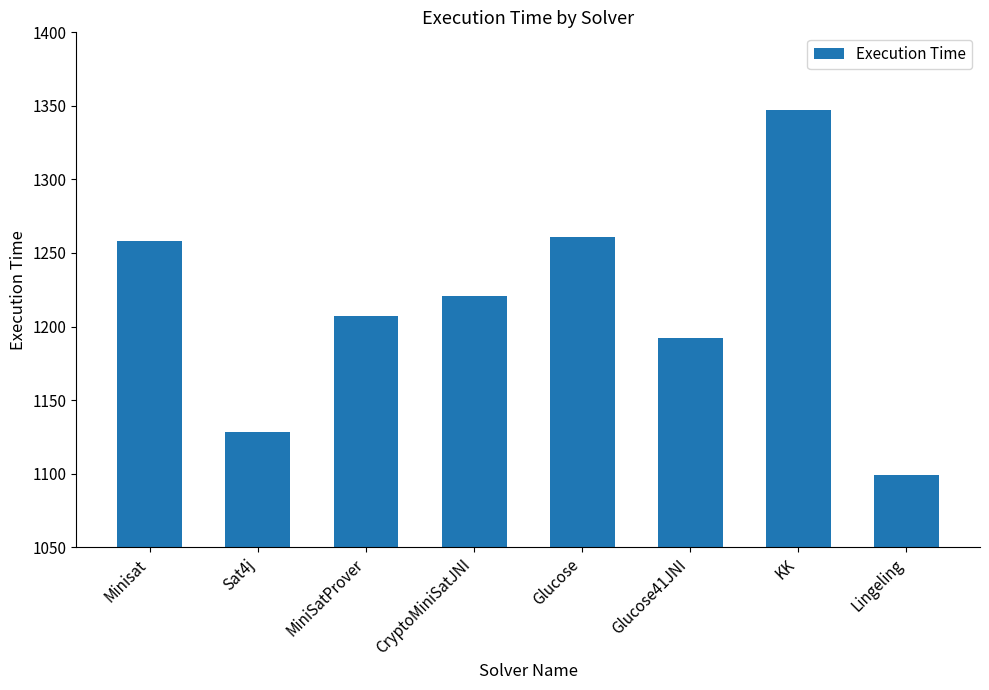

Where does the data first go above 1221?

Minisat